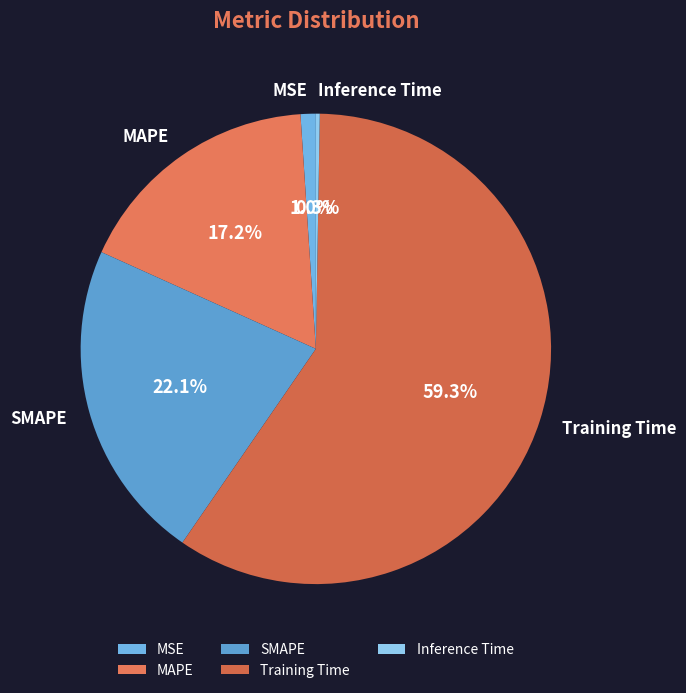

Is there a majority slice in this chart?

Yes